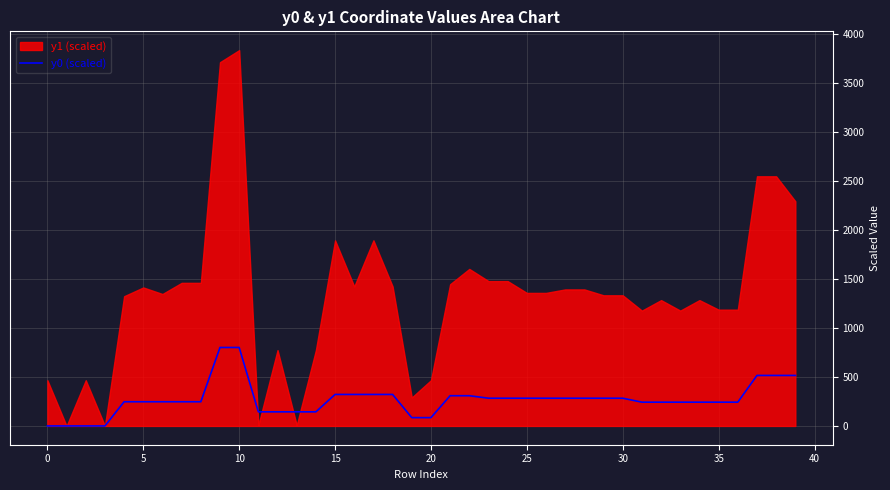

The value of y0 (scaled) at 0 is 0.0. True or false?

True